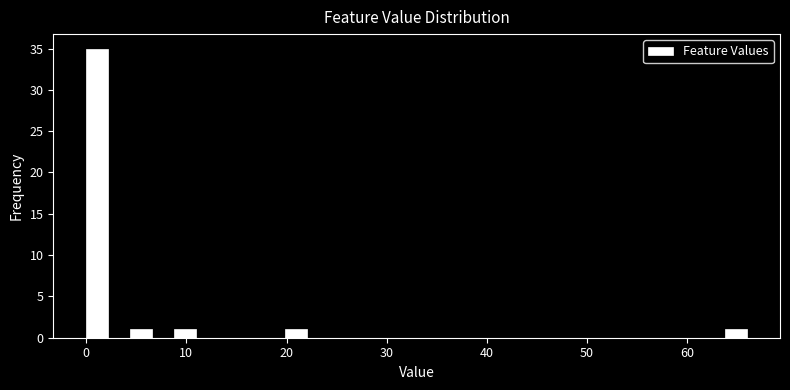

Around what value on the x-axis is the tallest bar? Give the approximate position of its centre, as read against the axis.

1